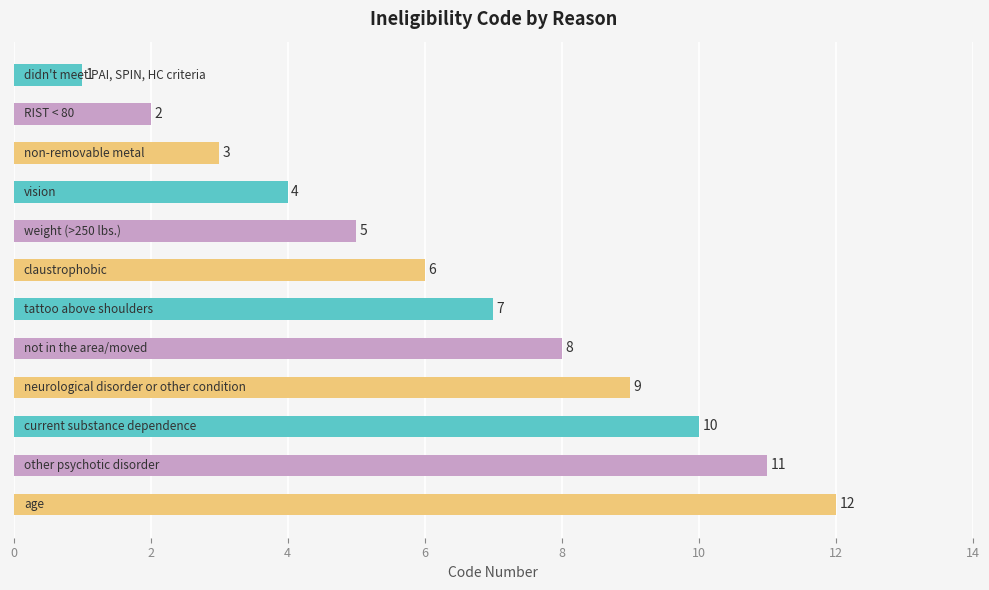

What is the sum of all values?

78